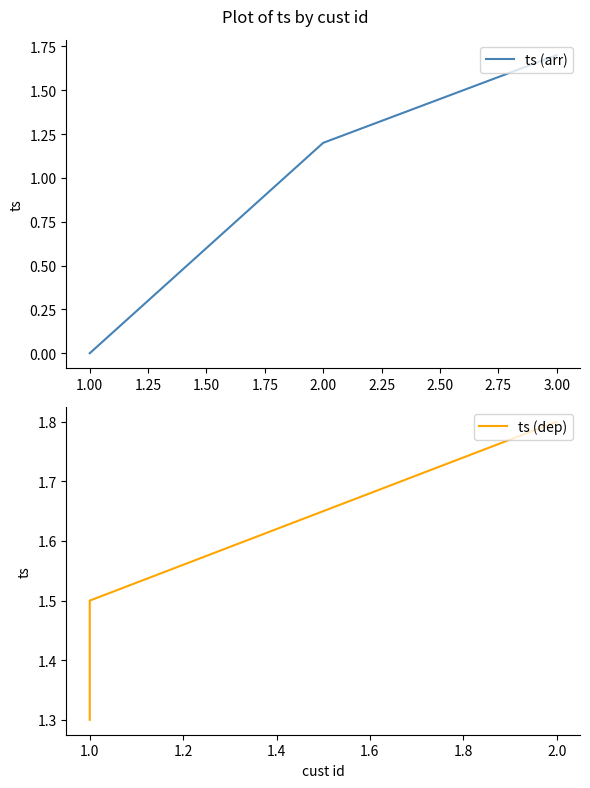

At which label does ts (arr) reach its peak?

3.00